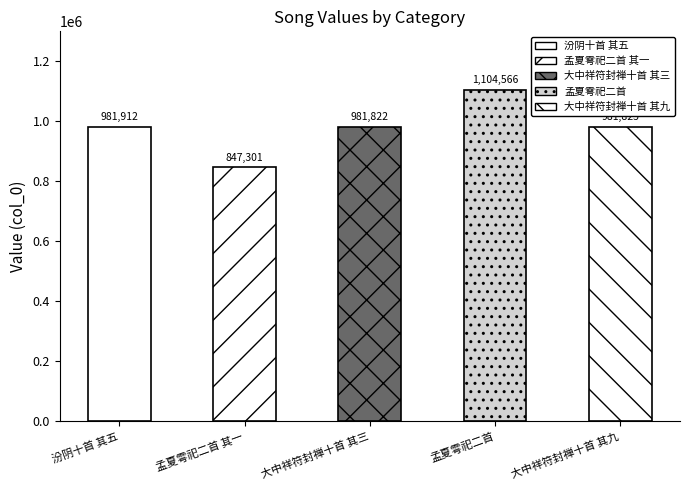

What is the average value?

979485